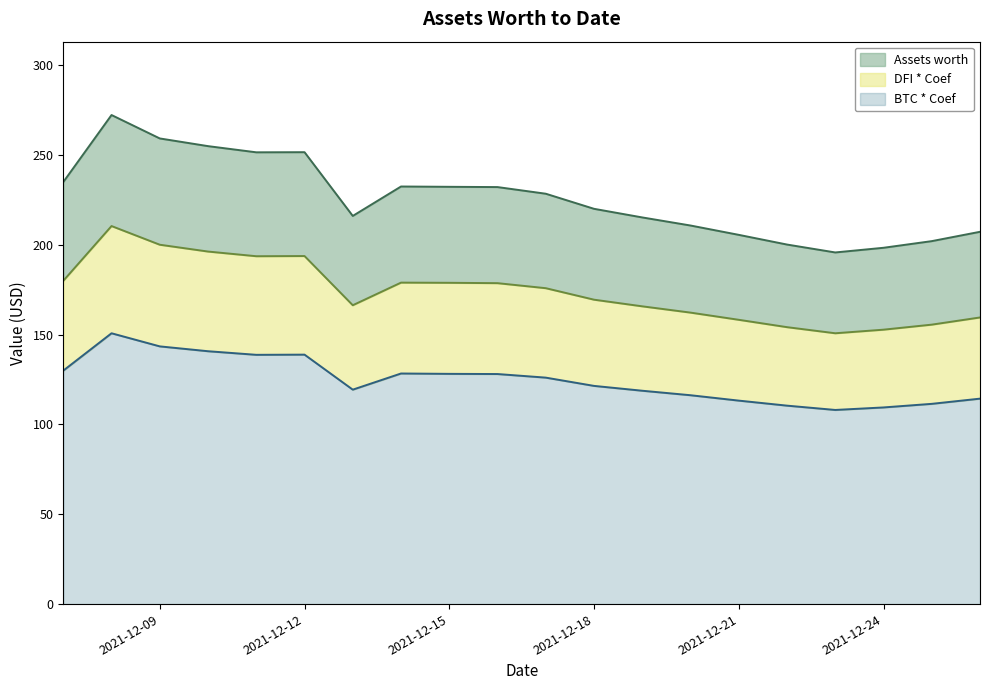

Is the value of Assets worth at 2021-12-21 greater than the value of DFI * Coef at 2021-12-15?

Yes